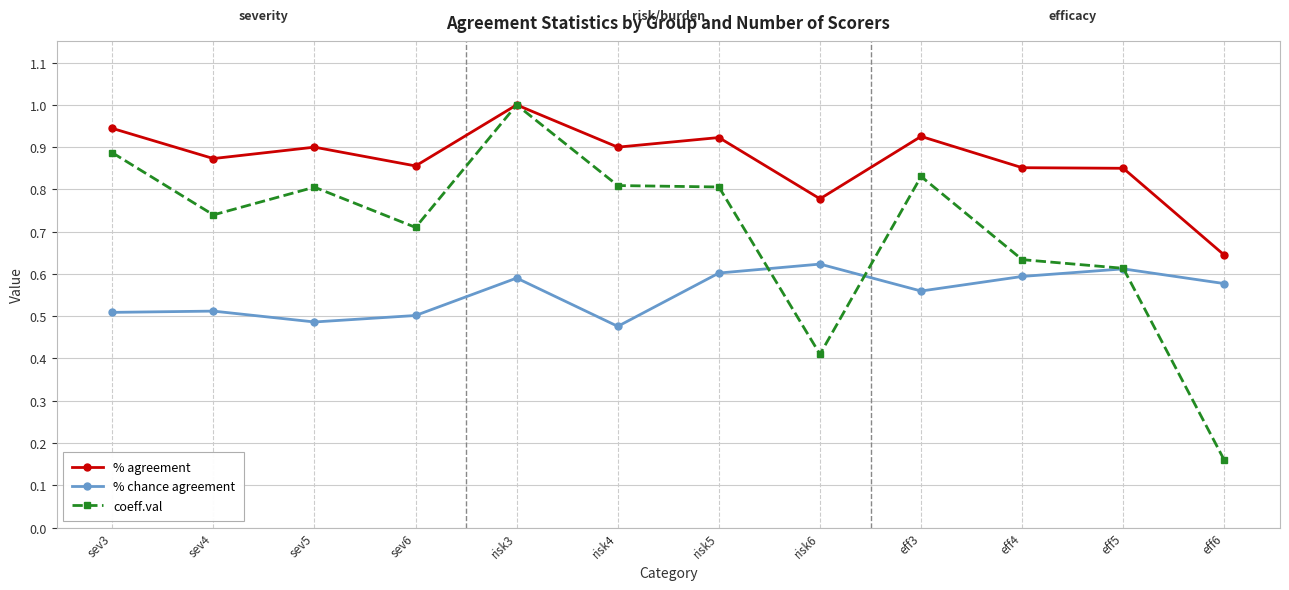

What position from the right is risk6?

5